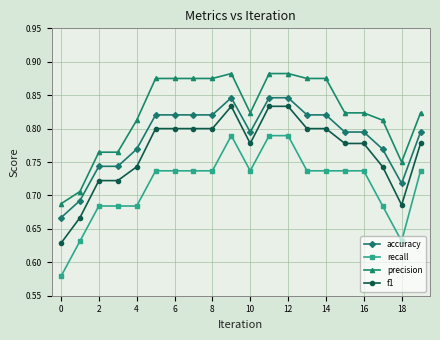

Which series has the largest total across all categories?

precision